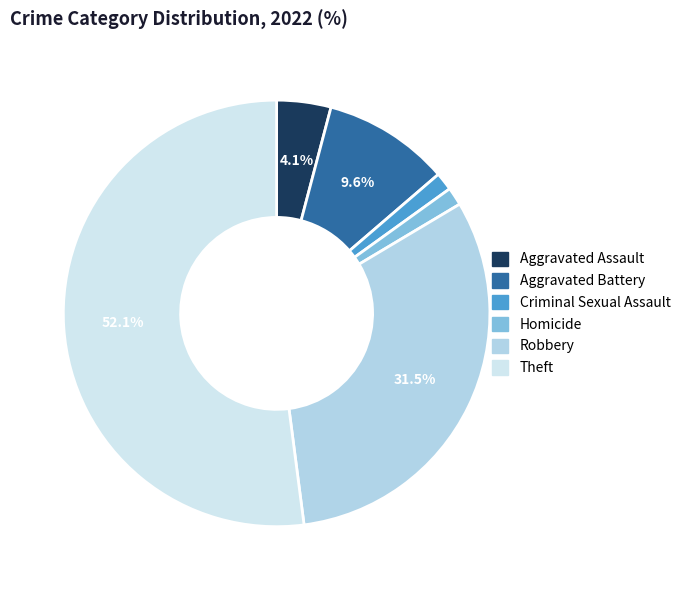

Which category accounts for the majority?

Theft